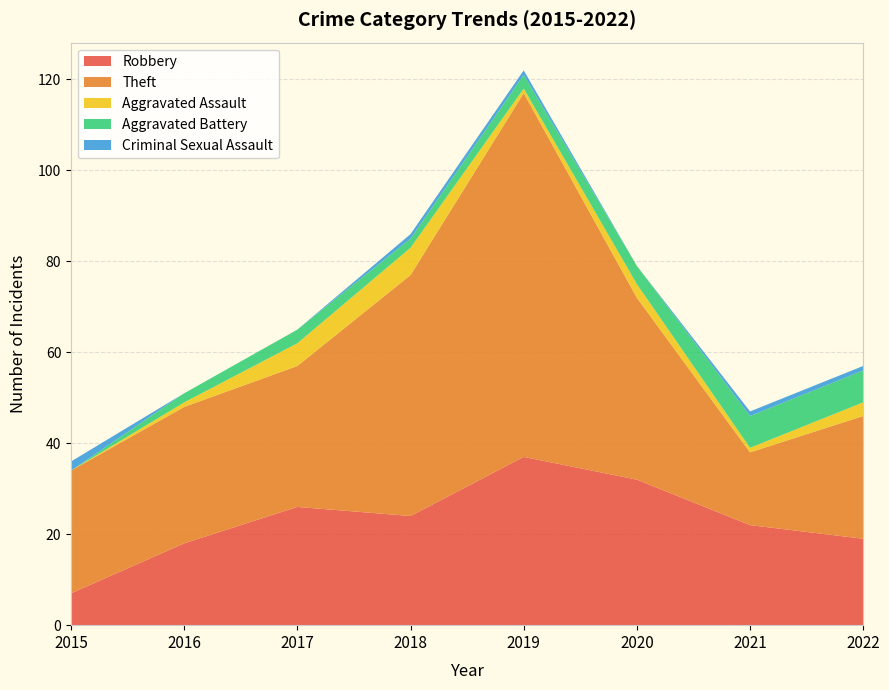

Reading left to right, extract all data points from this chart.

Robbery: 7	18	26	24	37	32	22	19
Theft: 27	30	31	53	80	40	16	27
Aggravated Assault: 0	1	5	6	1	3	1	3
Aggravated Battery: 0	2	3	2	3	4	7	7
Criminal Sexual Assault: 2	0	0	1	1	0	1	1